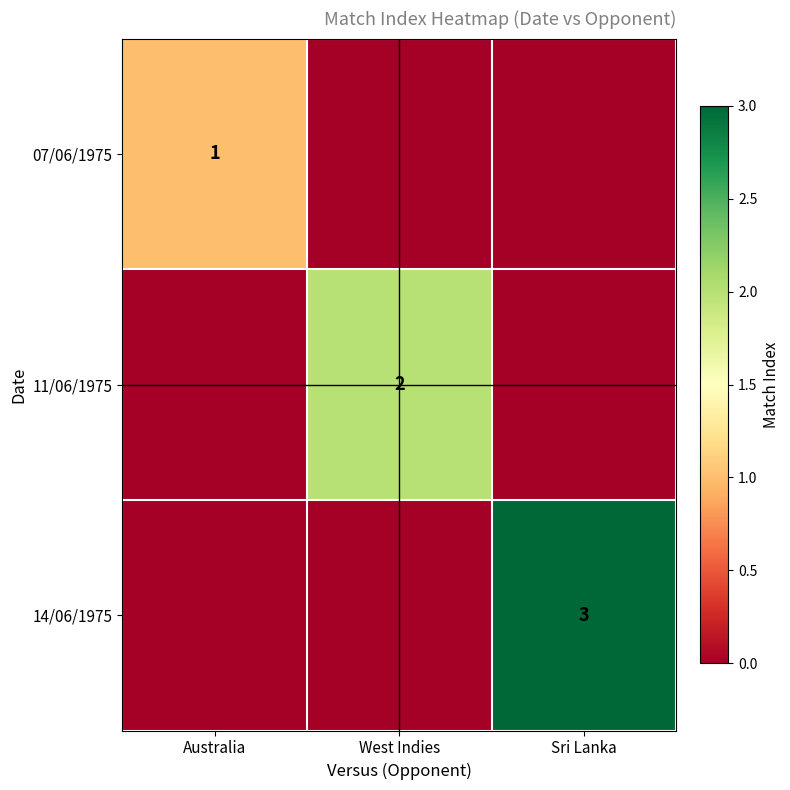

True or false: 11/06/1975 has a value of 3 at West Indies.

False